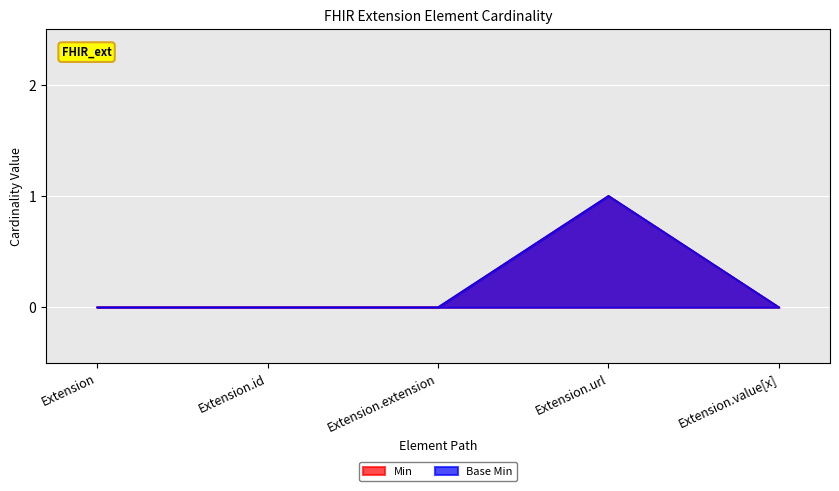

True or false: Base Min has a value of 1 at Extension.id.

False